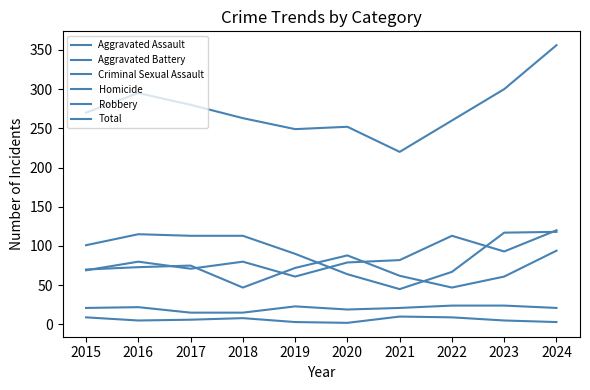

How many lines are shown in the chart?

6